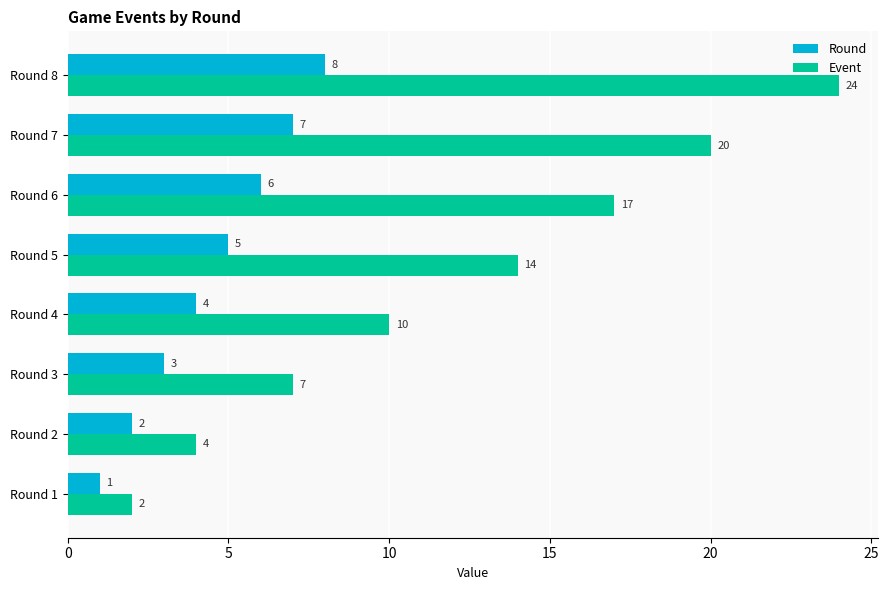

How many Event values are between 7 and 20?

5